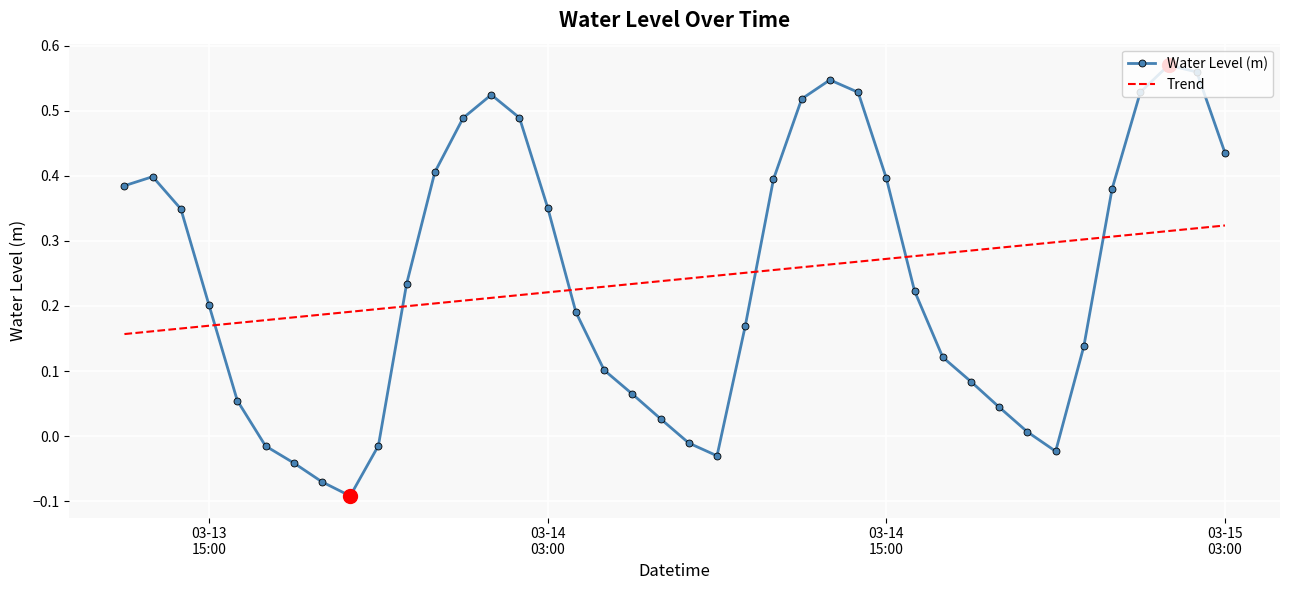

Which series has the widest spread of values?

Water Level (m)